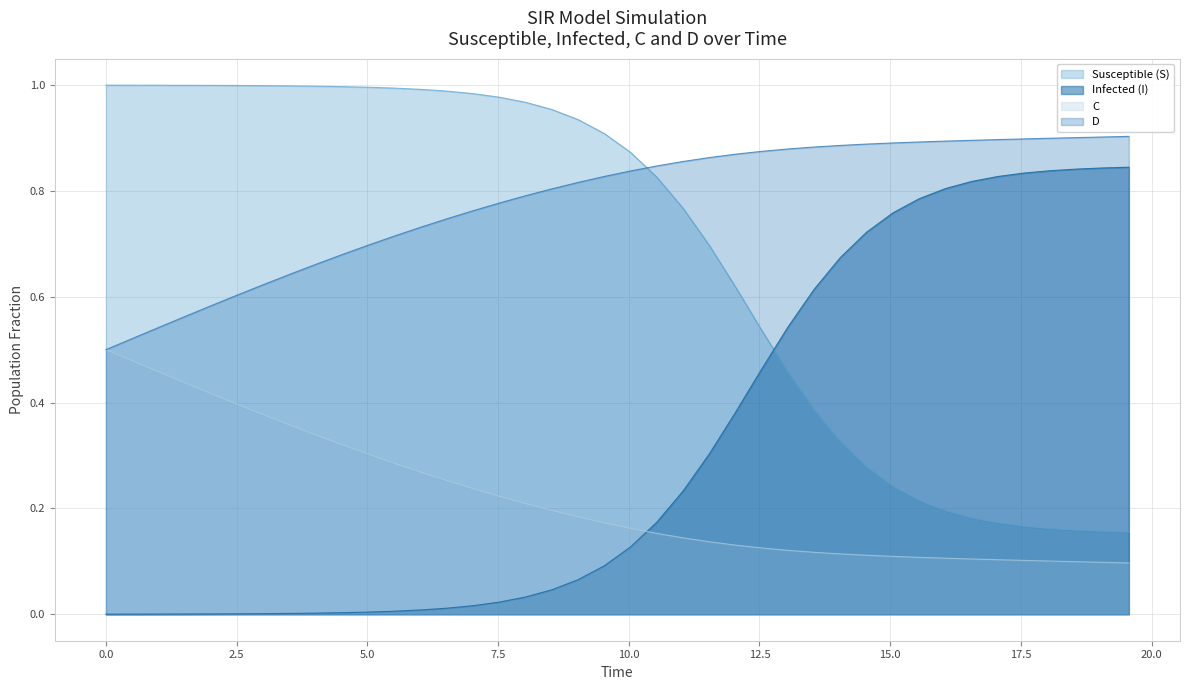

Rank the series by their average value, from lowest to highest.

C, Infected (I), Susceptible (S), D